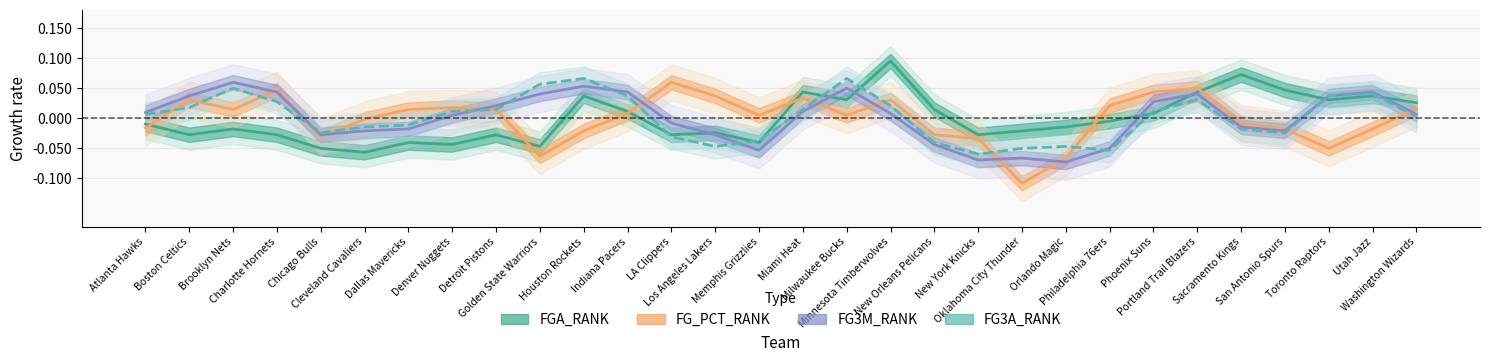

Reading right to left, transcribe all the data shown in this chart.

FGA_RANK: Washington Wizards=0.0	Utah Jazz=0.0	Toronto Raptors=0.0	San Antonio Spurs=0.0	Sacramento Kings=0.1	Portland Trail Blazers=0.0	Phoenix Suns=0.0	Philadelphia 76ers=-0.0	Orlando Magic=-0.0	Oklahoma City Thunder=-0.0	New York Knicks=-0.0	New Orleans Pelicans=0.0	Minnesota Timberwolves=0.1	Milwaukee Bucks=0.0	Miami Heat=0.0	Memphis Grizzlies=-0.0	Los Angeles Lakers=-0.0	LA Clippers=-0.0	Indiana Pacers=0.0	Houston Rockets=0.0	Golden State Warriors=-0.0	Detroit Pistons=-0.0	Denver Nuggets=-0.0	Dallas Mavericks=-0.0	Cleveland Cavaliers=-0.1	Chicago Bulls=-0.0	Charlotte Hornets=-0.0	Brooklyn Nets=-0.0	Boston Celtics=-0.0	Atlanta Hawks=-0.0
FG_PCT_RANK: Washington Wizards=0.0	Utah Jazz=-0.0	Toronto Raptors=-0.0	San Antonio Spurs=-0.0	Sacramento Kings=-0.0	Portland Trail Blazers=0.1	Phoenix Suns=0.0	Philadelphia 76ers=0.0	Orlando Magic=-0.1	Oklahoma City Thunder=-0.1	New York Knicks=-0.0	New Orleans Pelicans=-0.0	Minnesota Timberwolves=0.0	Milwaukee Bucks=0.0	Miami Heat=0.0	Memphis Grizzlies=0.0	Los Angeles Lakers=0.0	LA Clippers=0.1	Indiana Pacers=0.0	Houston Rockets=-0.0	Golden State Warriors=-0.1	Detroit Pistons=0.0	Denver Nuggets=0.0	Dallas Mavericks=0.0	Cleveland Cavaliers=-0.0	Chicago Bulls=-0.0	Charlotte Hornets=0.0	Brooklyn Nets=0.0	Boston Celtics=0.0	Atlanta Hawks=-0.0
FG3M_RANK: Washington Wizards=0.0	Utah Jazz=0.0	Toronto Raptors=0.0	San Antonio Spurs=-0.0	Sacramento Kings=-0.0	Portland Trail Blazers=0.0	Phoenix Suns=0.0	Philadelphia 76ers=-0.0	Orlando Magic=-0.1	Oklahoma City Thunder=-0.1	New York Knicks=-0.1	New Orleans Pelicans=-0.0	Minnesota Timberwolves=0.0	Milwaukee Bucks=0.0	Miami Heat=0.0	Memphis Grizzlies=-0.1	Los Angeles Lakers=-0.0	LA Clippers=-0.0	Indiana Pacers=0.0	Houston Rockets=0.1	Golden State Warriors=0.0	Detroit Pistons=0.0	Denver Nuggets=0.0	Dallas Mavericks=-0.0	Cleveland Cavaliers=-0.0	Chicago Bulls=-0.0	Charlotte Hornets=0.0	Brooklyn Nets=0.1	Boston Celtics=0.0	Atlanta Hawks=0.0
FG3A_RANK: Washington Wizards=0.0	Utah Jazz=0.0	Toronto Raptors=0.0	San Antonio Spurs=-0.0	Sacramento Kings=-0.0	Portland Trail Blazers=0.0	Phoenix Suns=0.0	Philadelphia 76ers=-0.1	Orlando Magic=-0.0	Oklahoma City Thunder=-0.0	New York Knicks=-0.1	New Orleans Pelicans=-0.0	Minnesota Timberwolves=0.0	Milwaukee Bucks=0.1	Miami Heat=0.0	Memphis Grizzlies=-0.0	Los Angeles Lakers=-0.0	LA Clippers=-0.0	Indiana Pacers=0.0	Houston Rockets=0.1	Golden State Warriors=0.1	Detroit Pistons=0.0	Denver Nuggets=0.0	Dallas Mavericks=-0.0	Cleveland Cavaliers=-0.0	Chicago Bulls=-0.0	Charlotte Hornets=0.0	Brooklyn Nets=0.0	Boston Celtics=0.0	Atlanta Hawks=0.0